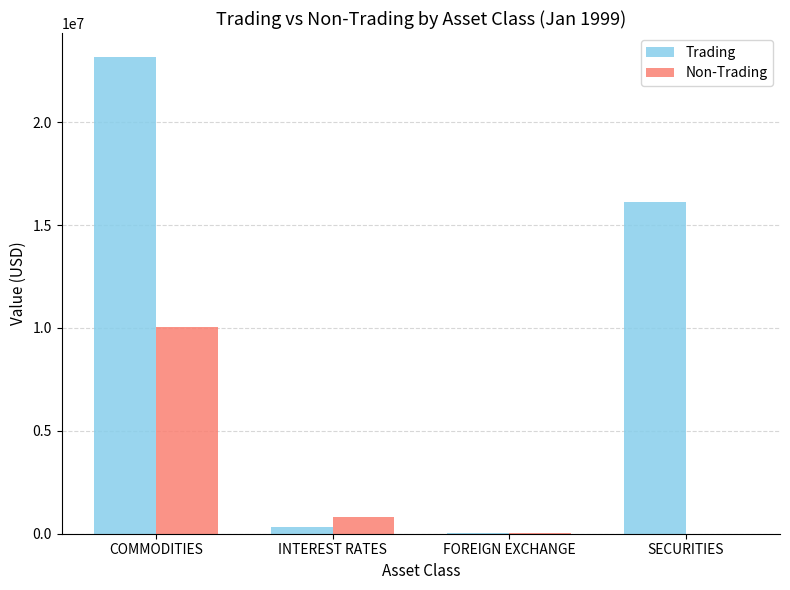

What is the approximate value of Non-Trading at COMMODITIES?

10027853.4